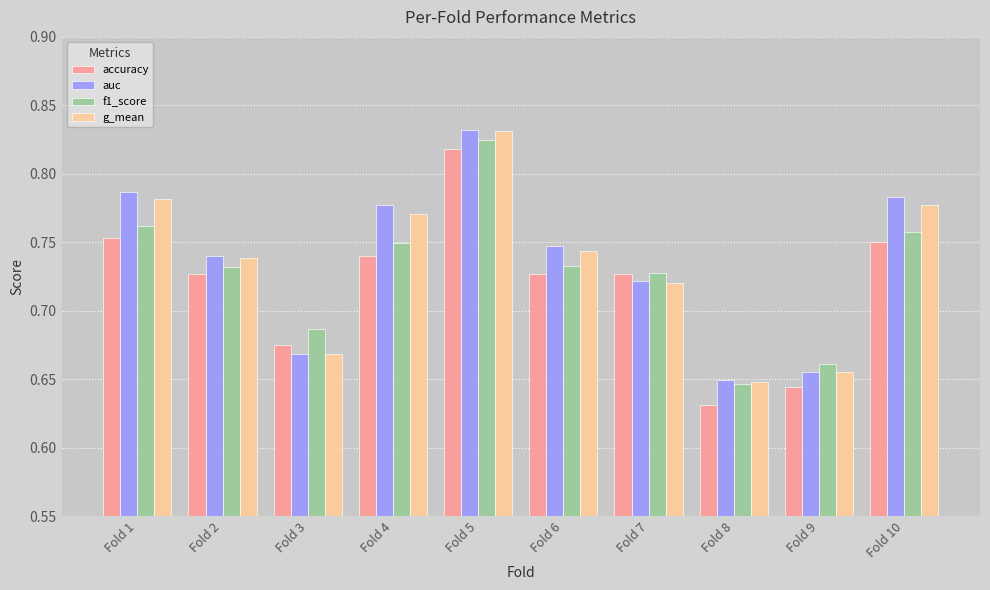

At which label is g_mean closest to 0?

Fold 8